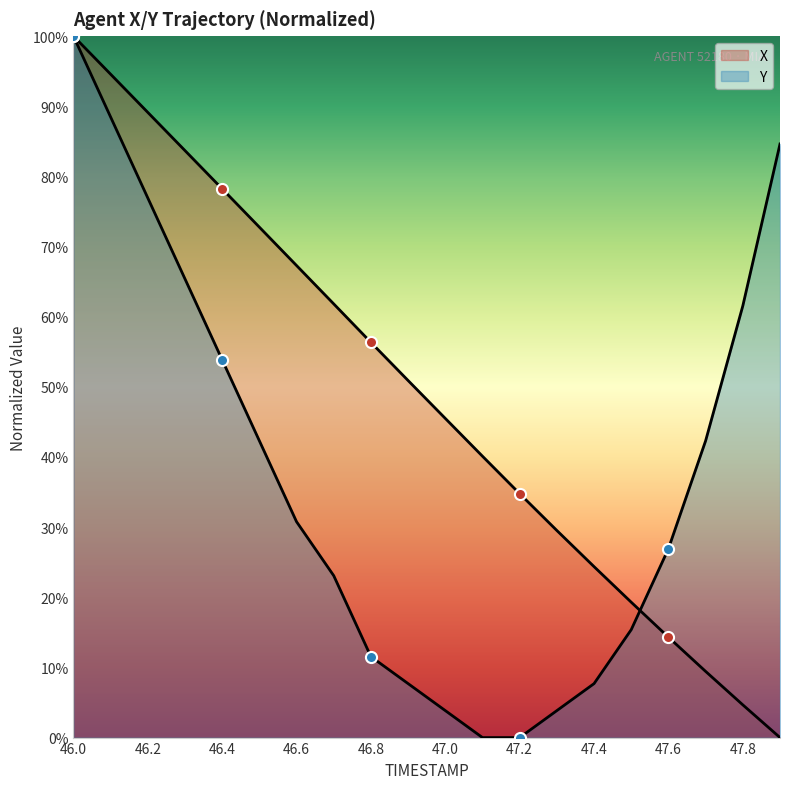

Is this an area chart (filled region under the line)?

No